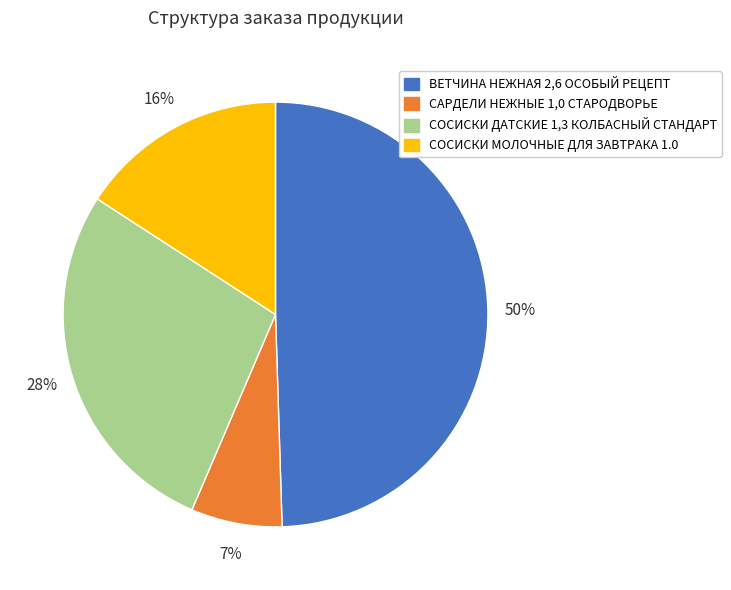

Between СОСИСКИ ДАТСКИЕ 1,3 КОЛБАСНЫЙ СТАНДАРТ and СОСИСКИ МОЛОЧНЫЕ ДЛЯ ЗАВТРАКА 1.0, which is larger?

СОСИСКИ ДАТСКИЕ 1,3 КОЛБАСНЫЙ СТАНДАРТ